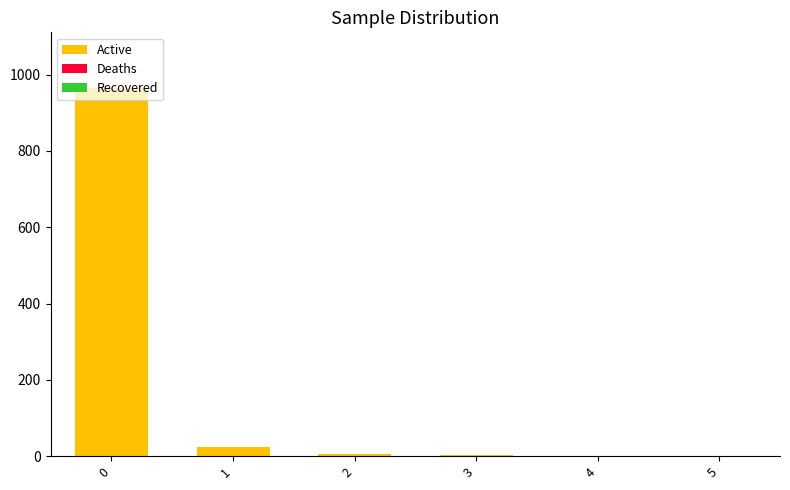

The value of Active at 4 is 1.0. True or false?

True